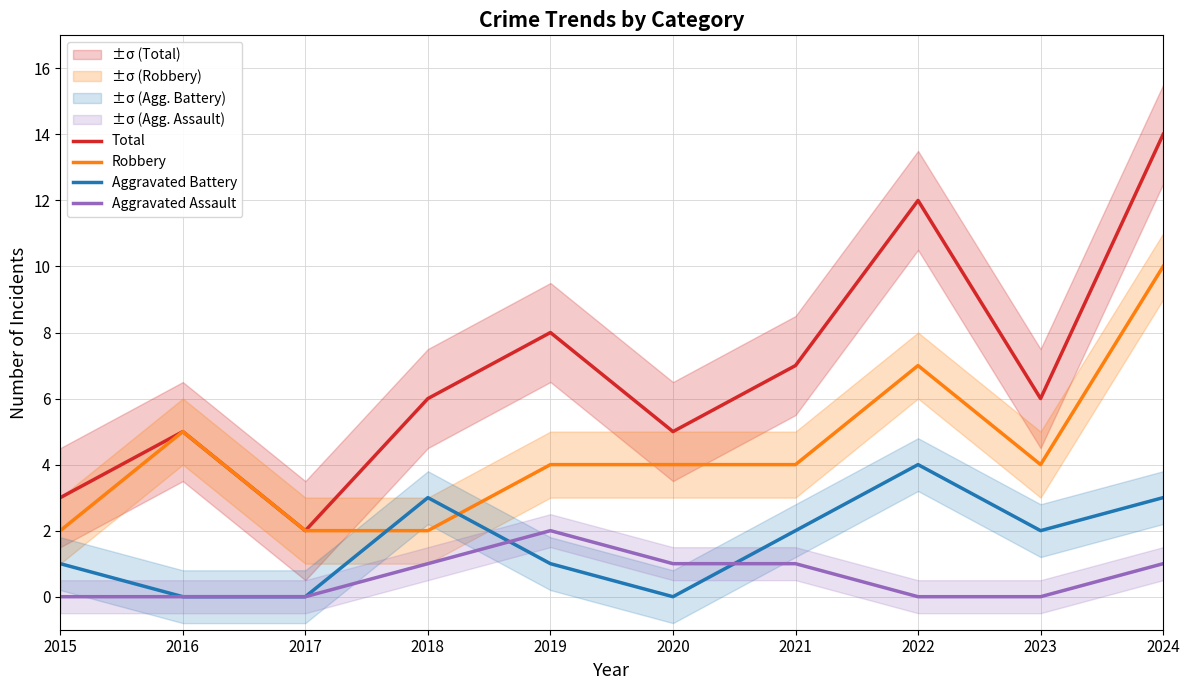

At which label is Robbery closest to 6?

2016